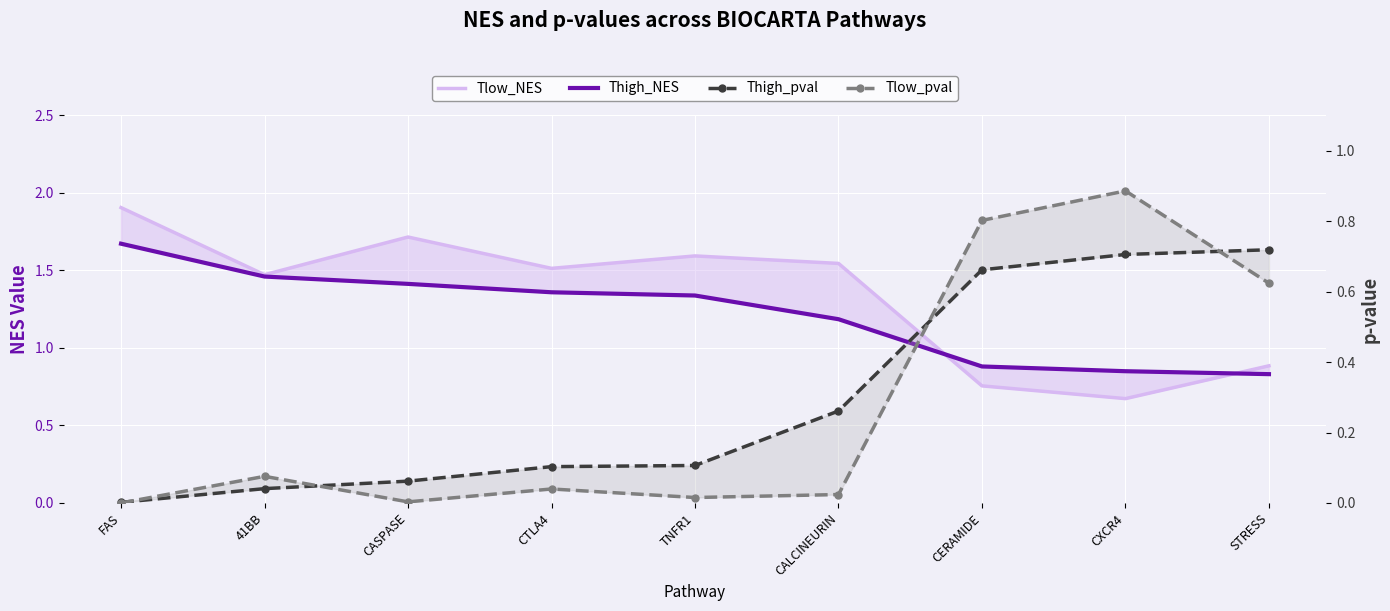

How many categories are shown in the chart?

9